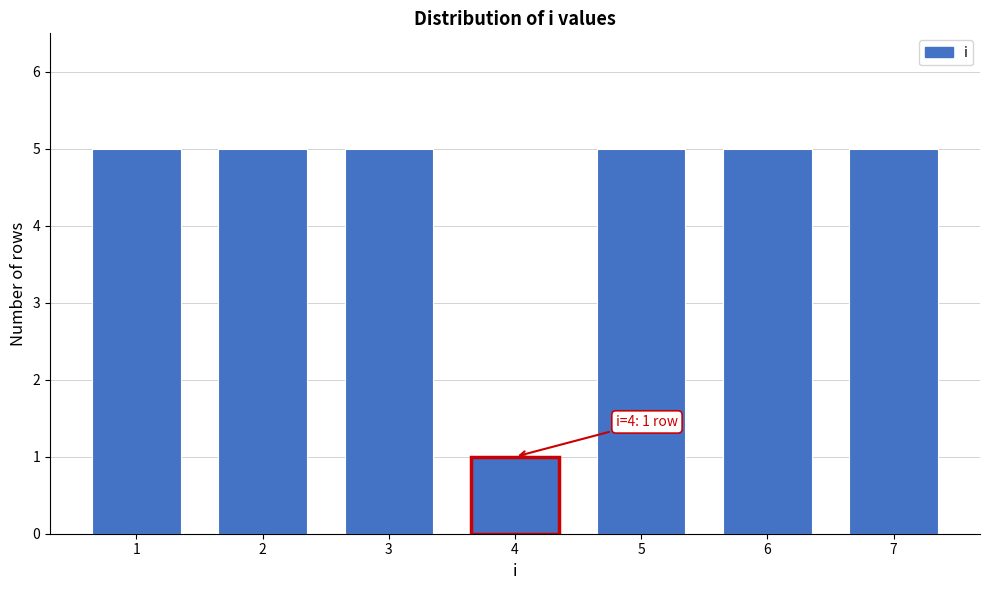

Reading right to left, extract all data points from this chart.

7=5	6=5	5=5	4=1	3=5	2=5	1=5